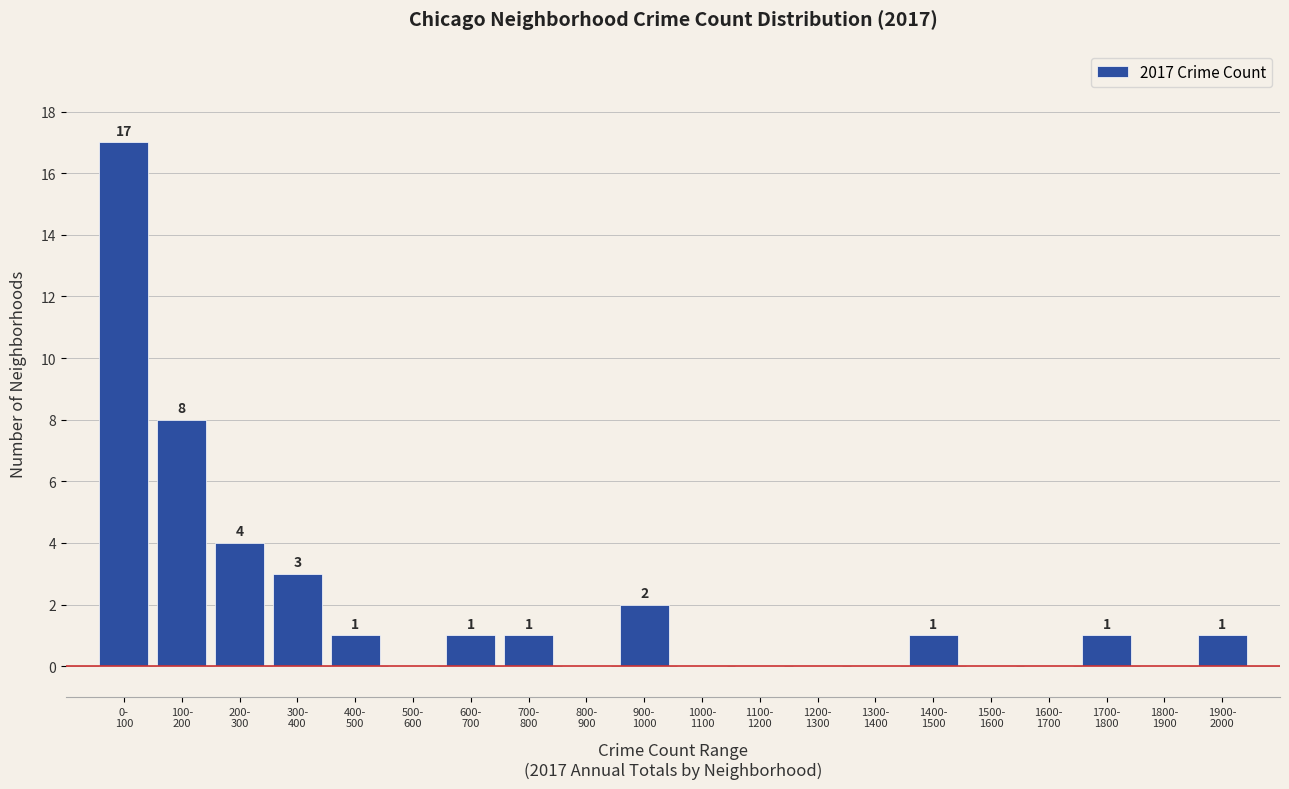

What is the maximum value shown in the chart?

17